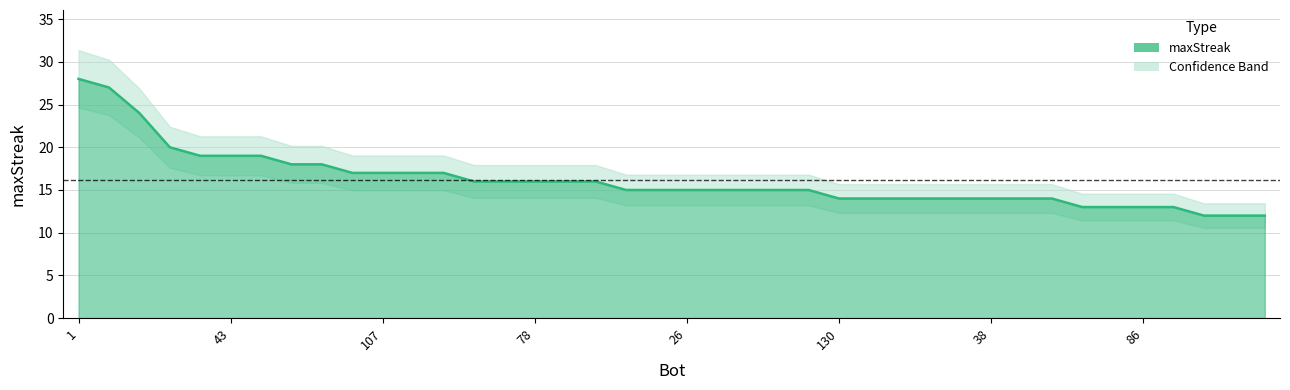

Between 17 and 27, which is larger?

17